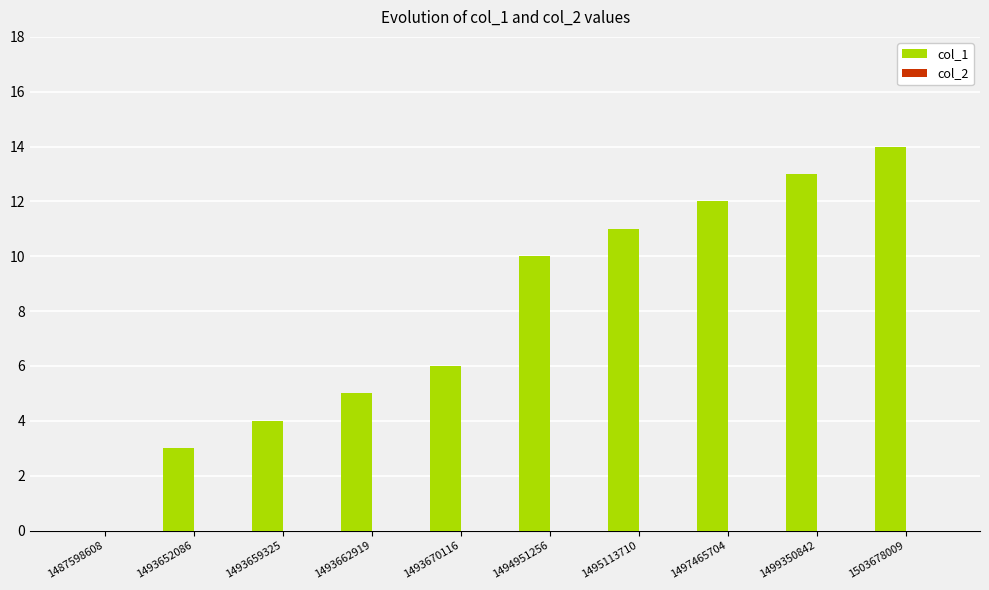

Which category has the highest value across all series?

1503678009